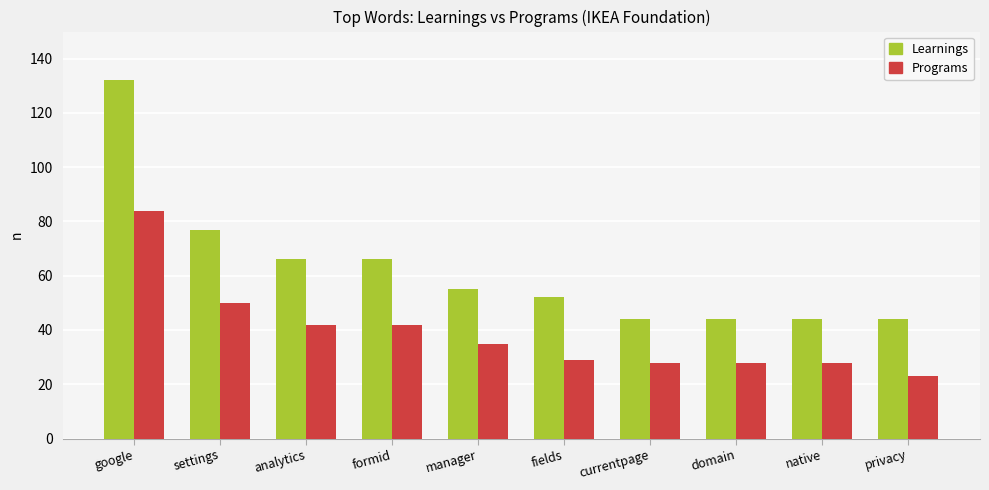

What is the difference between the maximum and minimum values in the Learnings series?

88